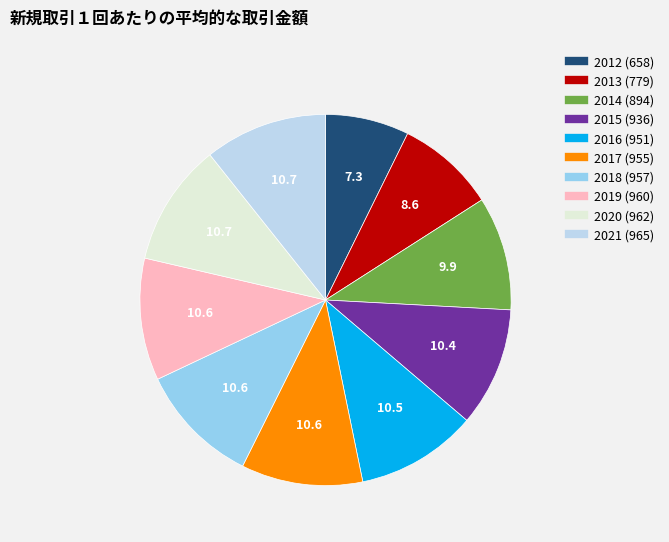

How many segments does this pie chart have?

10